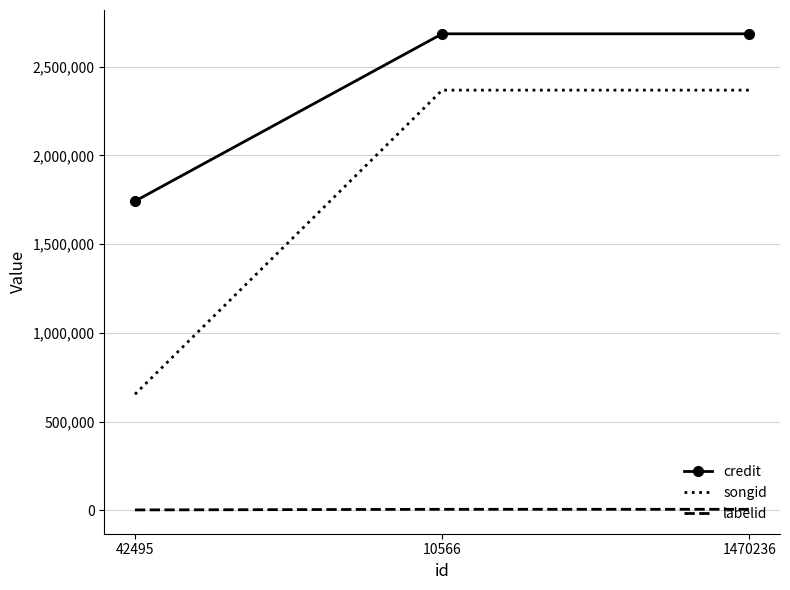

Between 42495 and 10566, which series saw the biggest shift?

songid